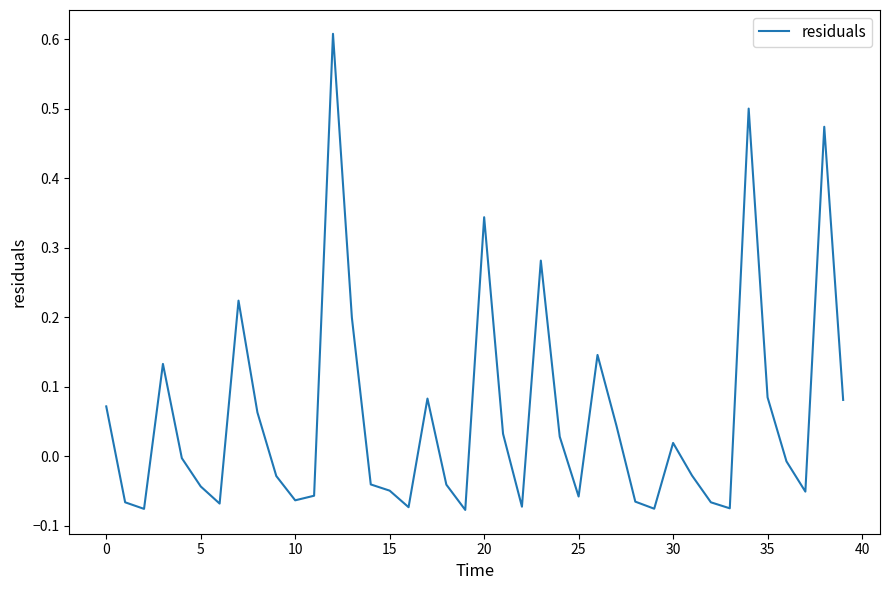

What is the difference between the maximum and minimum values?

0.7